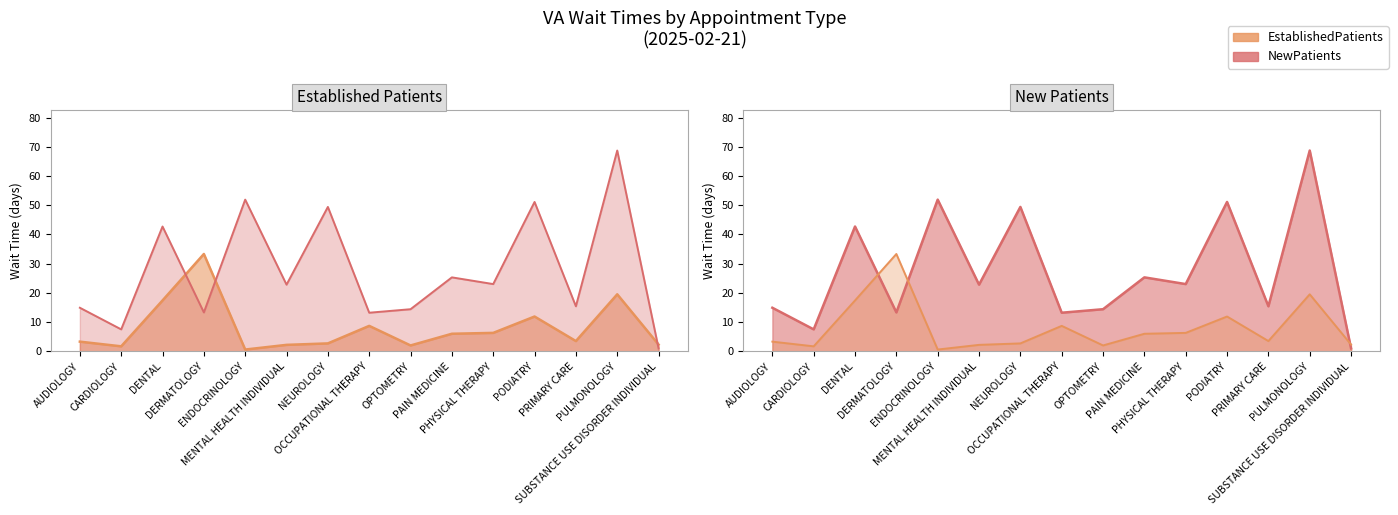

Is it true that NewPatients equals 24.4 at PRIMARY CARE?

False